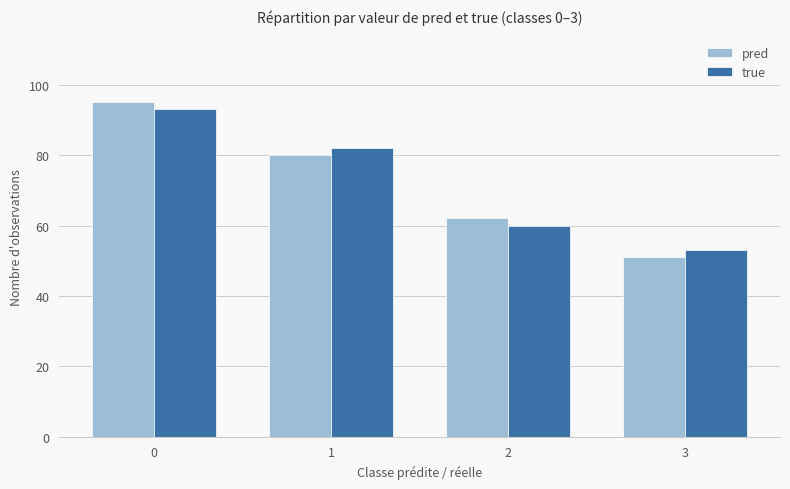

Is the value of pred at 0 greater than the value of true at 3?

Yes